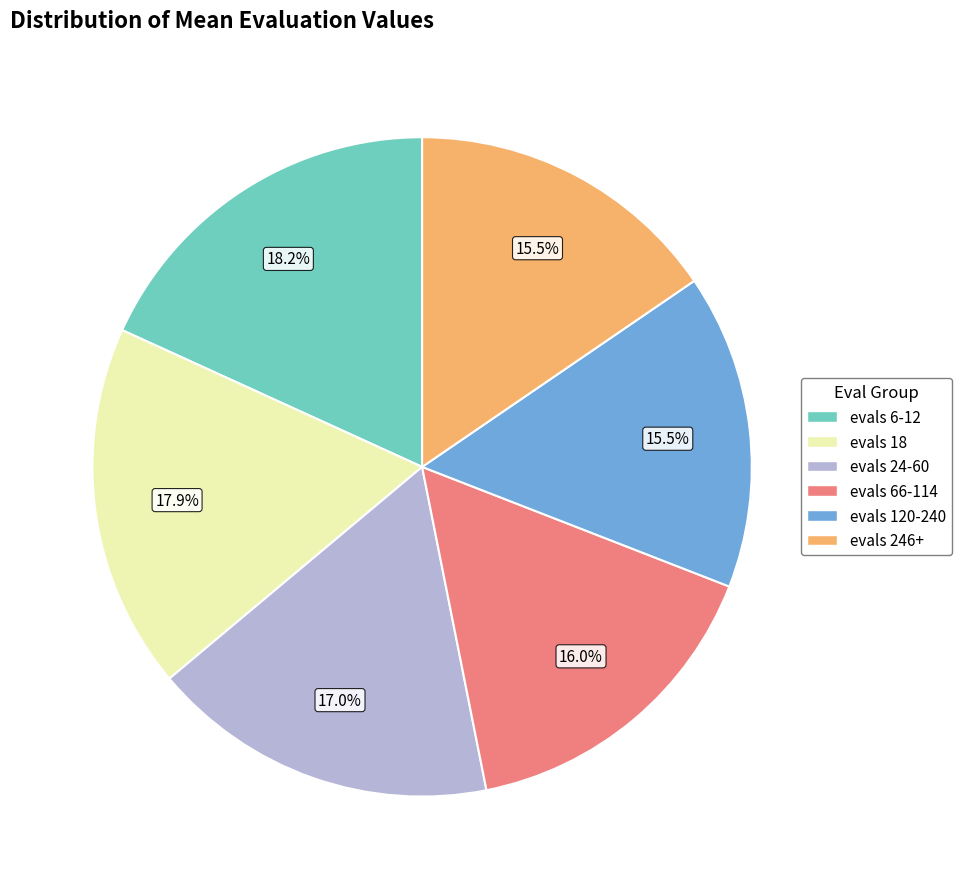

Count the number of slices in the pie.

6